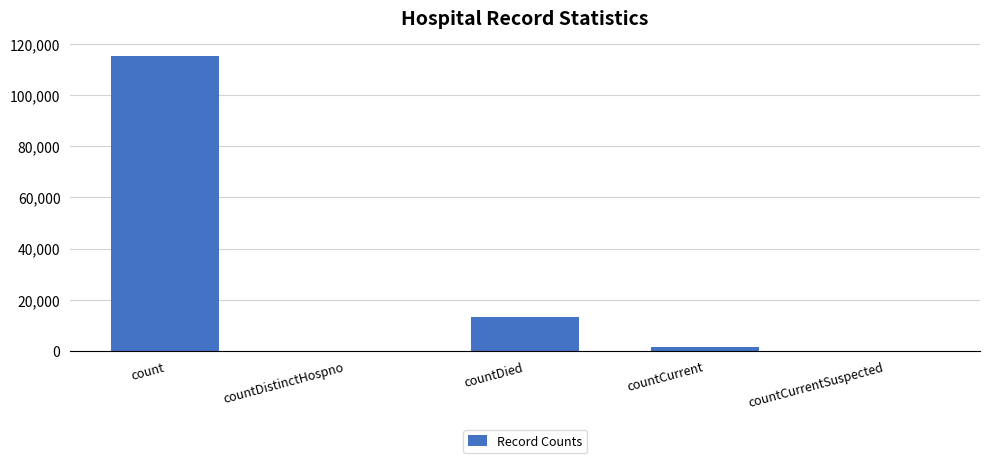

How many series are shown in this chart?

1